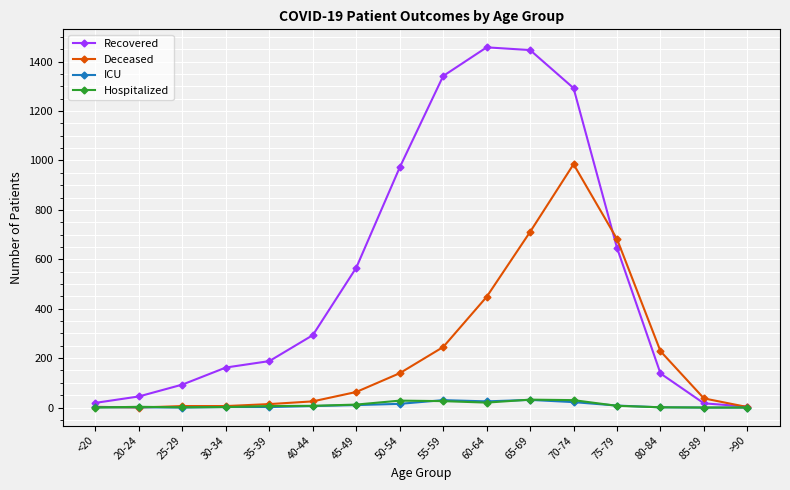

What value does the ICU series have at 70-74, to the nearest 10?

20